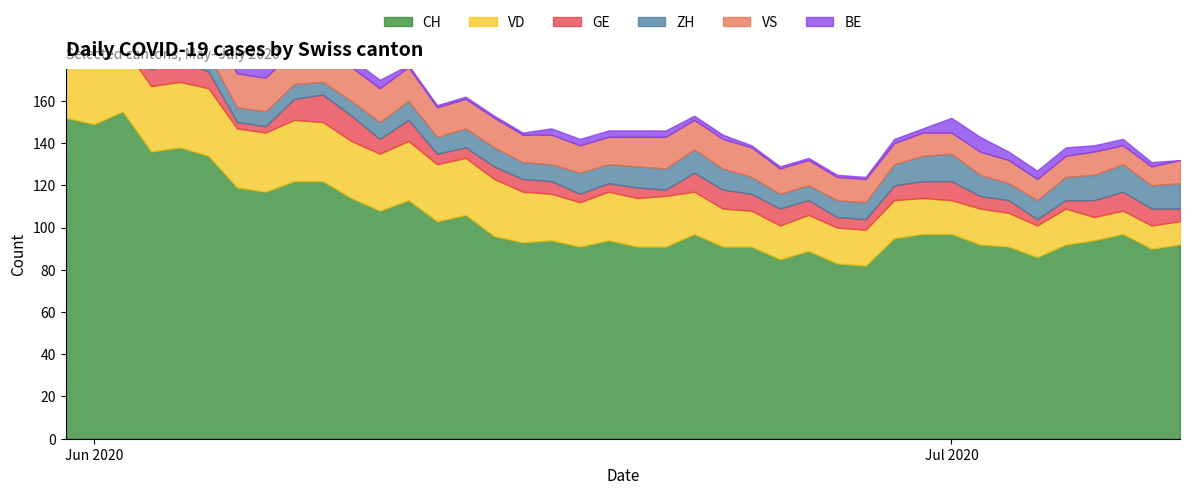

At which label is BE closest to 4?

10